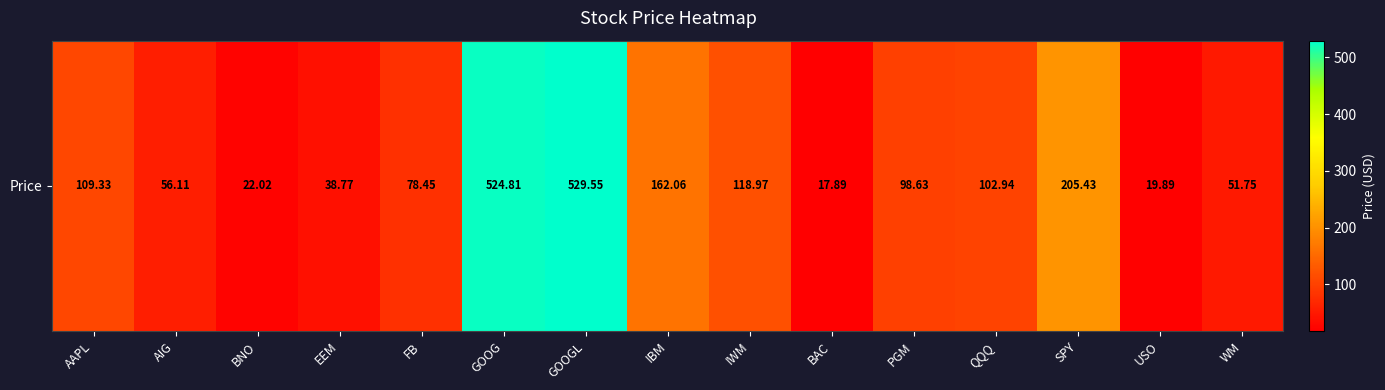

How many distinct data groups are displayed?

1